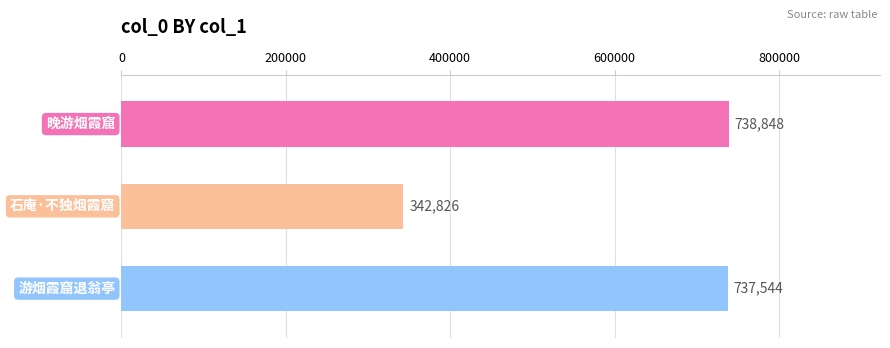

What is the smallest value displayed?

342826